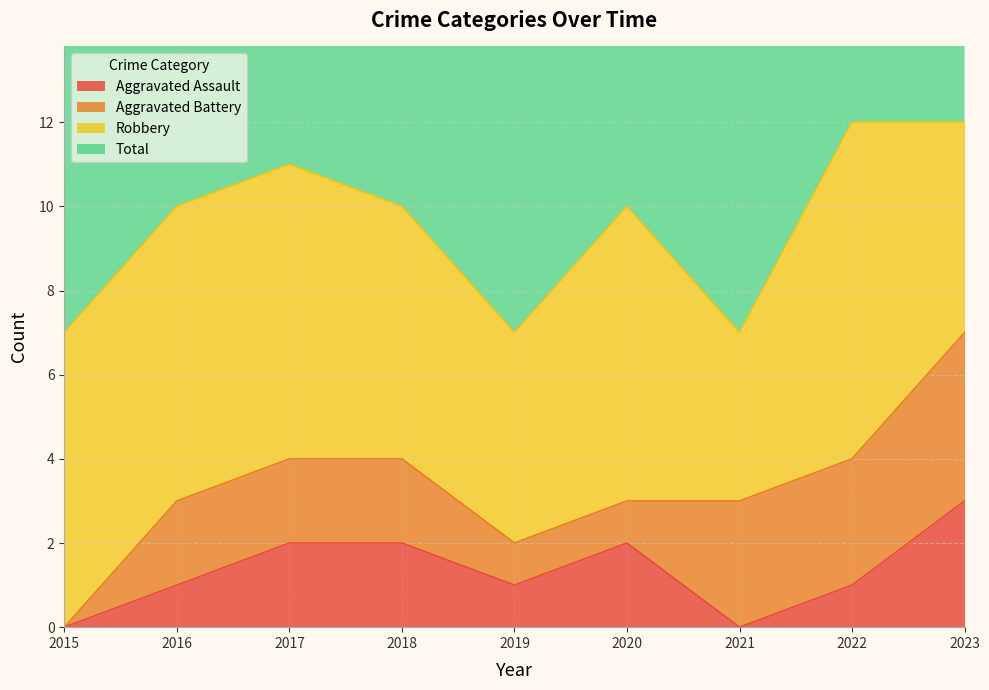

What is the lowest value of the Total series?

7